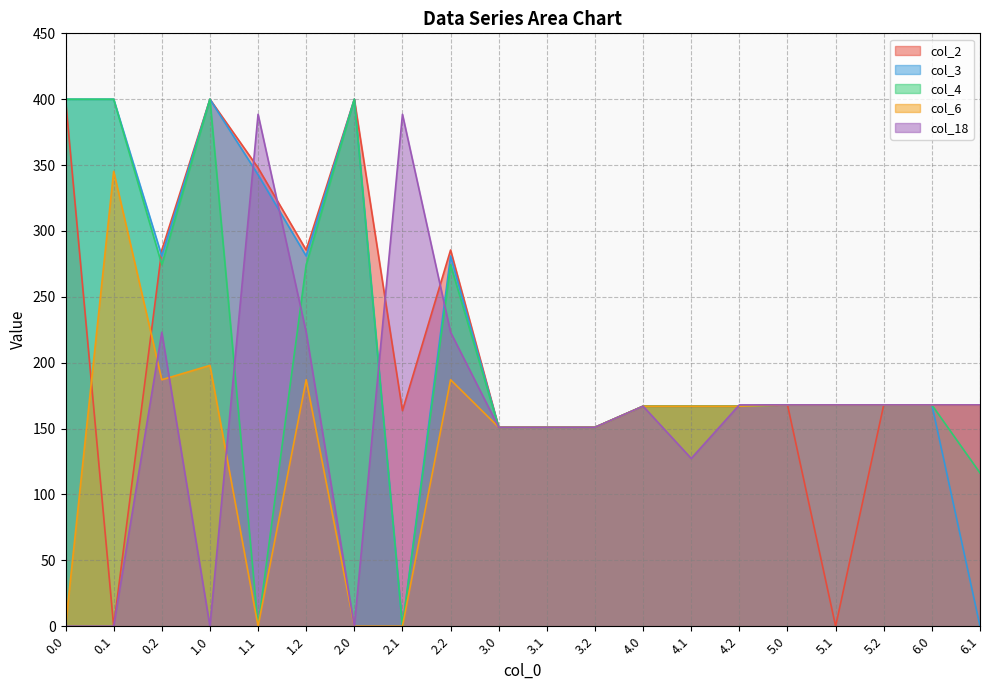

The col_6 series shows 0.0 at 1.1. True or false?

True